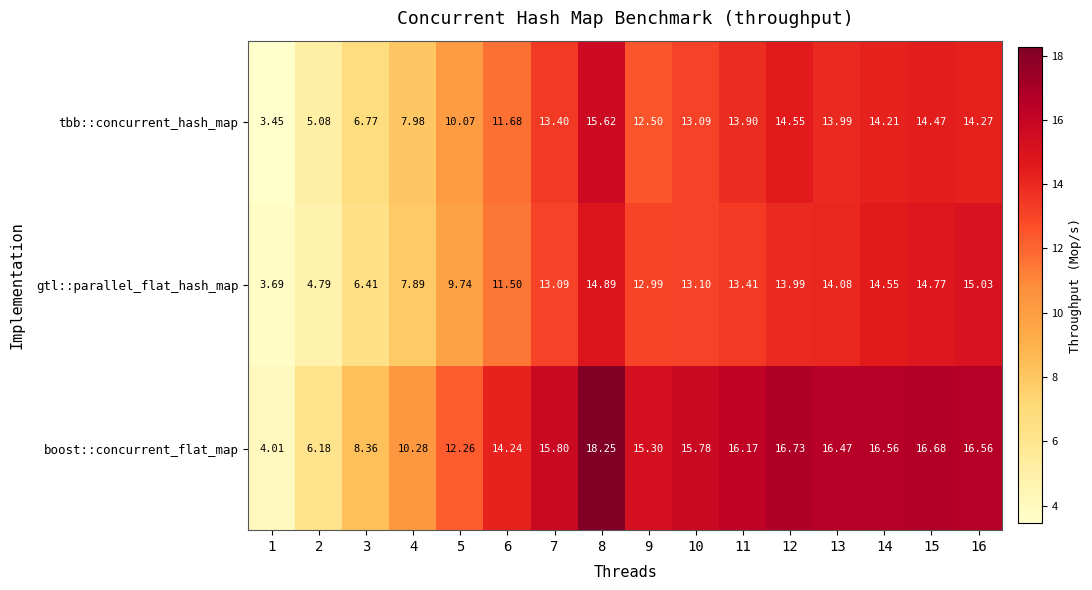

Between 1 and 10, which series saw the biggest shift?

boost::concurrent_flat_map